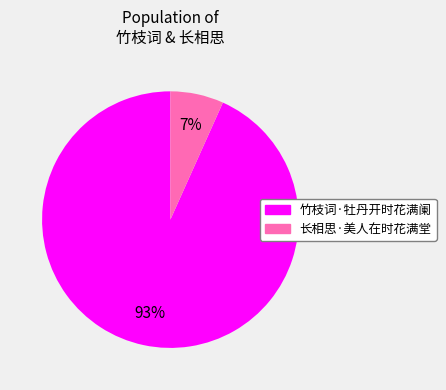

How many slices are in this pie chart?

2